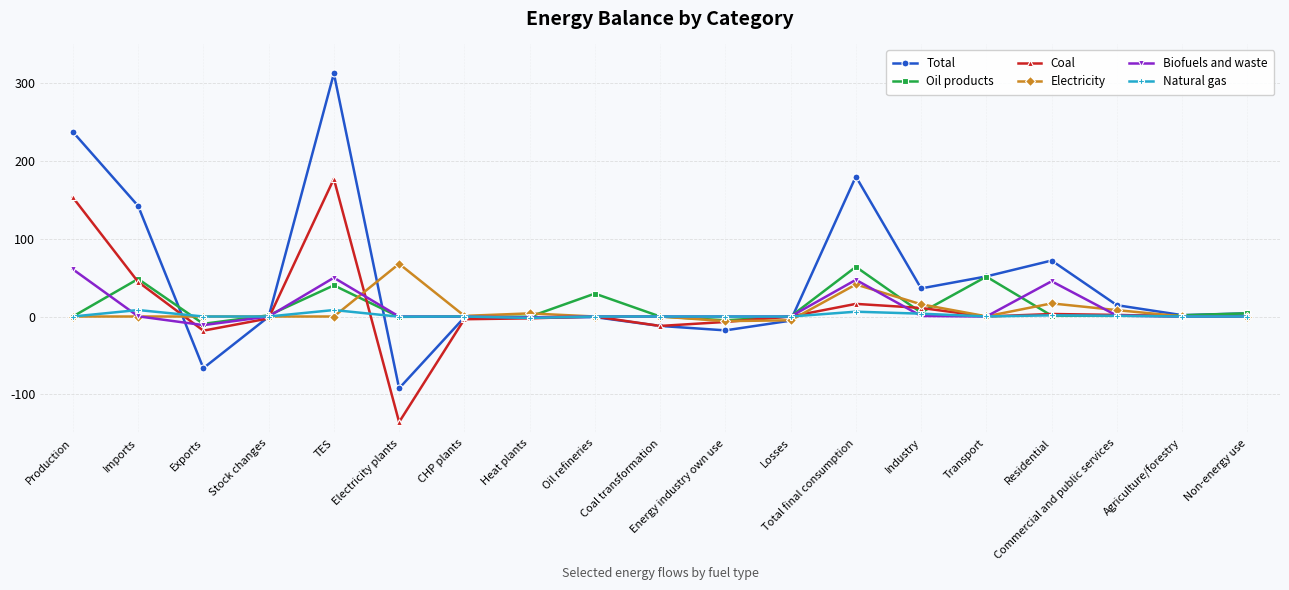

Which series has the widest spread of values?

Total